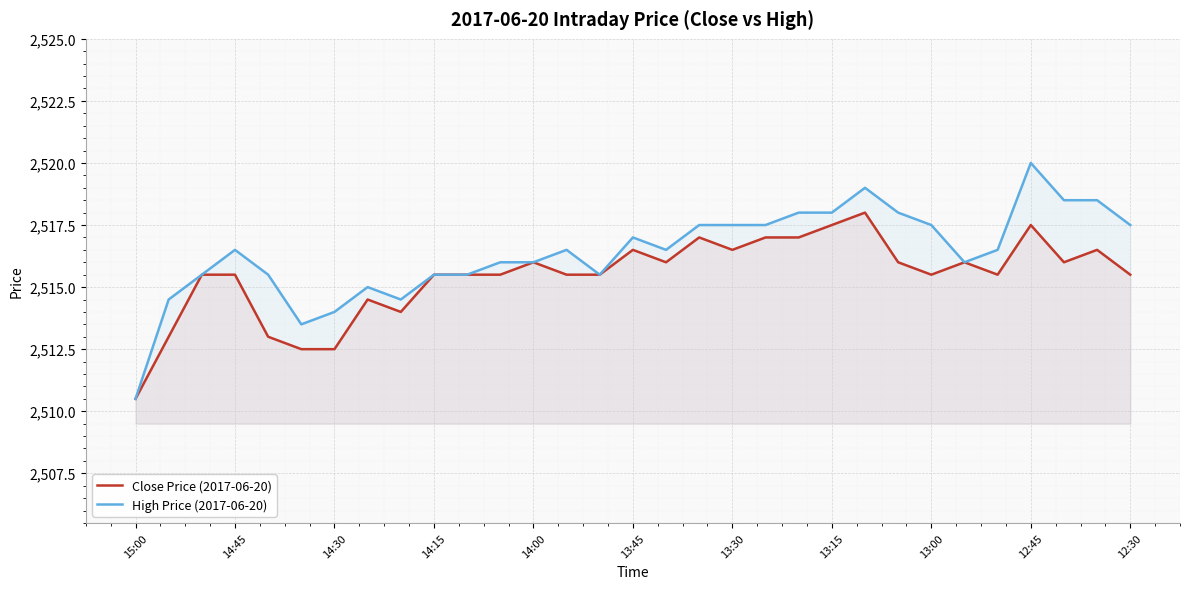

Which category has the lowest value across all series?

15:00